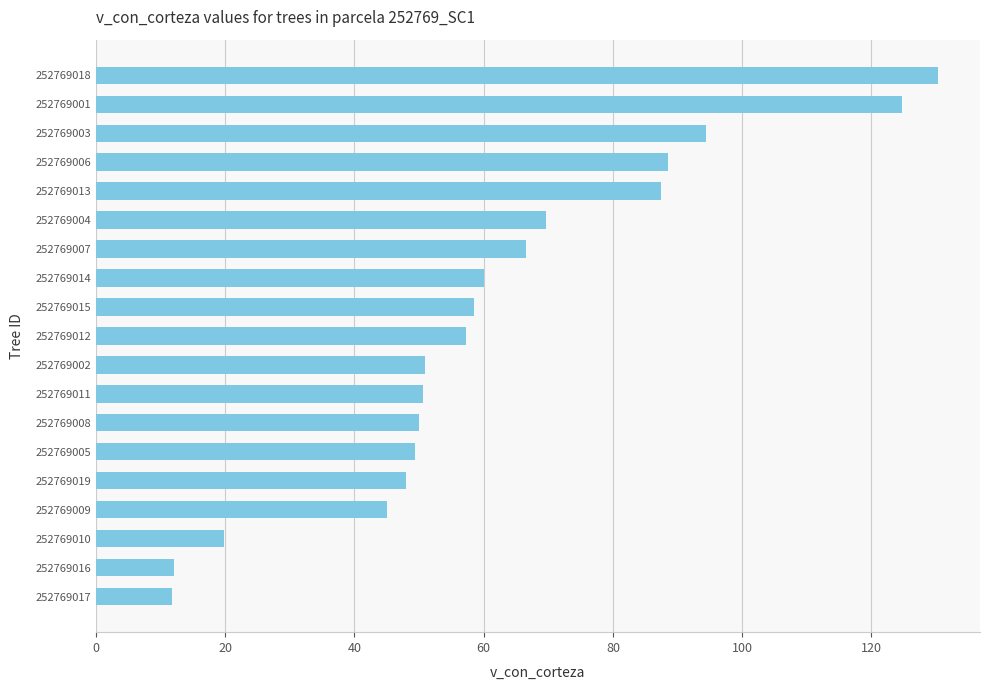

How many bars are there in total?

19